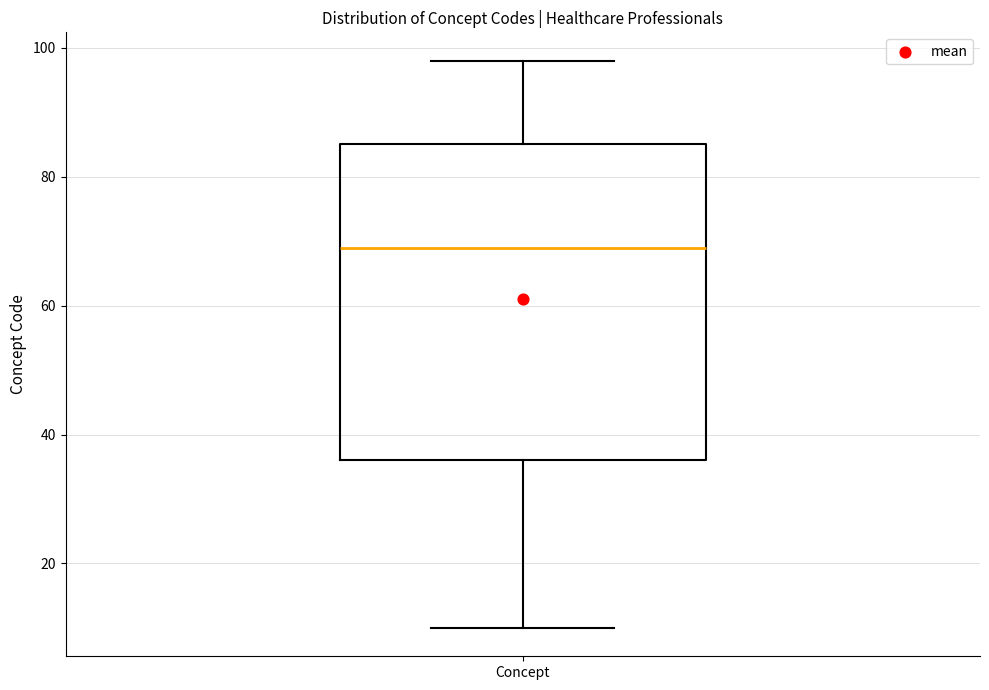

Read this box plot against the y-axis: the position of the median line, the range covered by the box, and the ends of both whiskers. The values are not printed on the chart, so give them approximately, as read against the axis.

median 70, box 36 to 86, whiskers 10 to 98